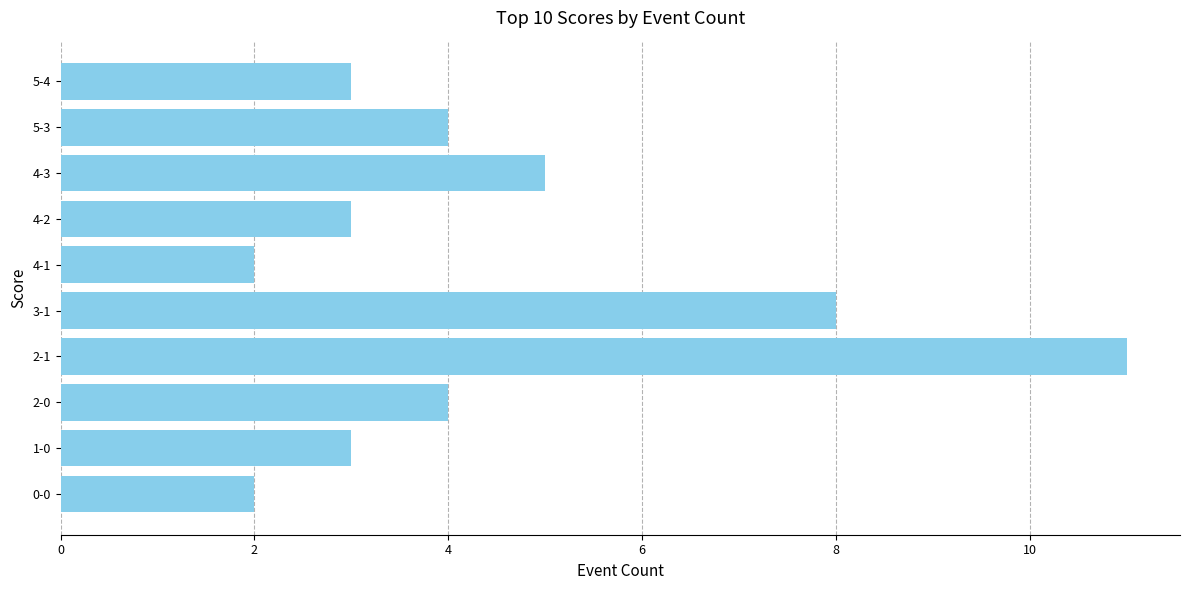

What is the greatest value displayed?

11